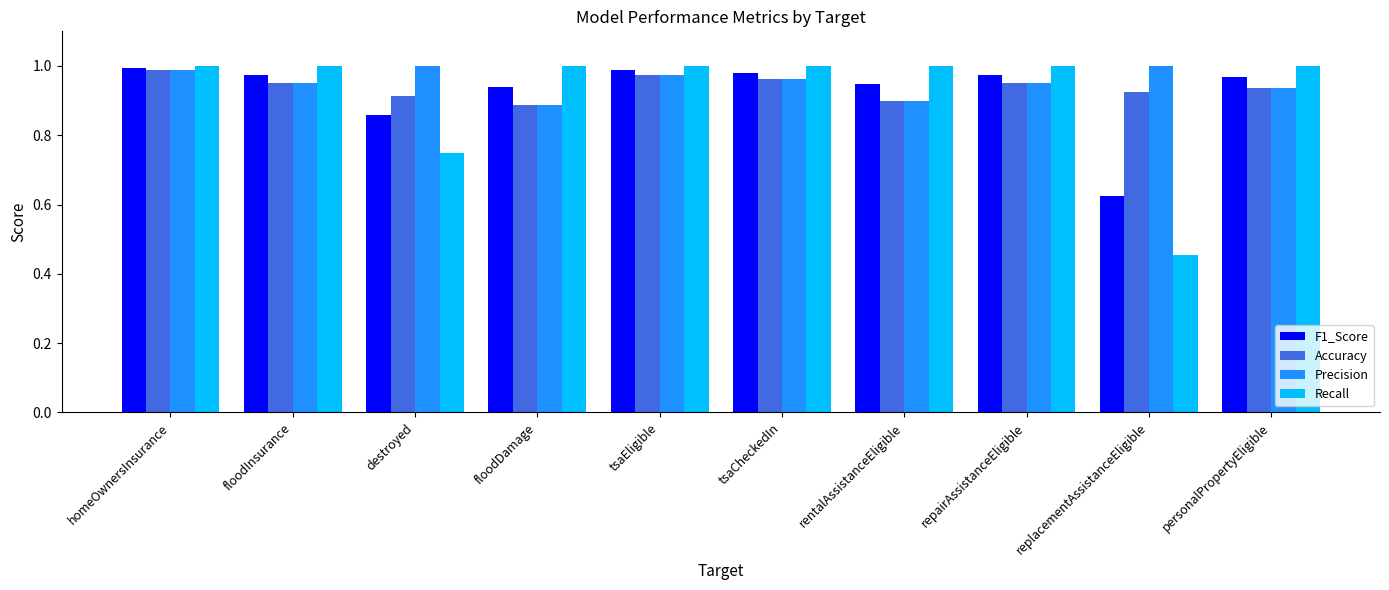

How many series are shown in this chart?

4